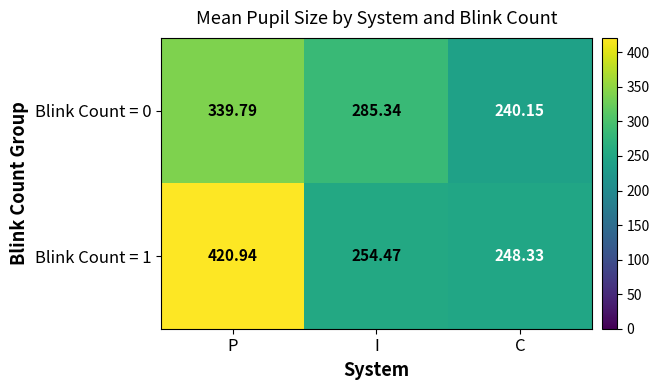

At which label does Blink Count = 0 first exceed 285?

P